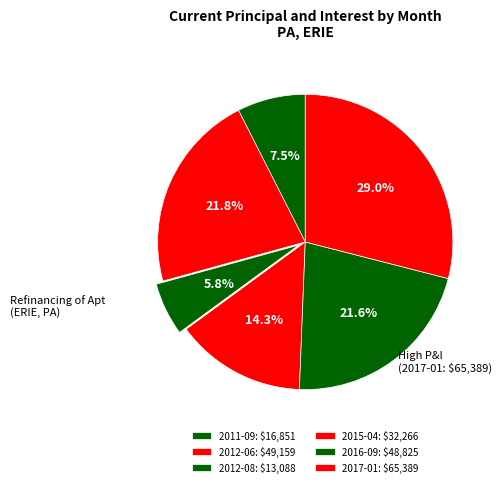

Between 2017-01 and 2016-09, which is larger?

2017-01